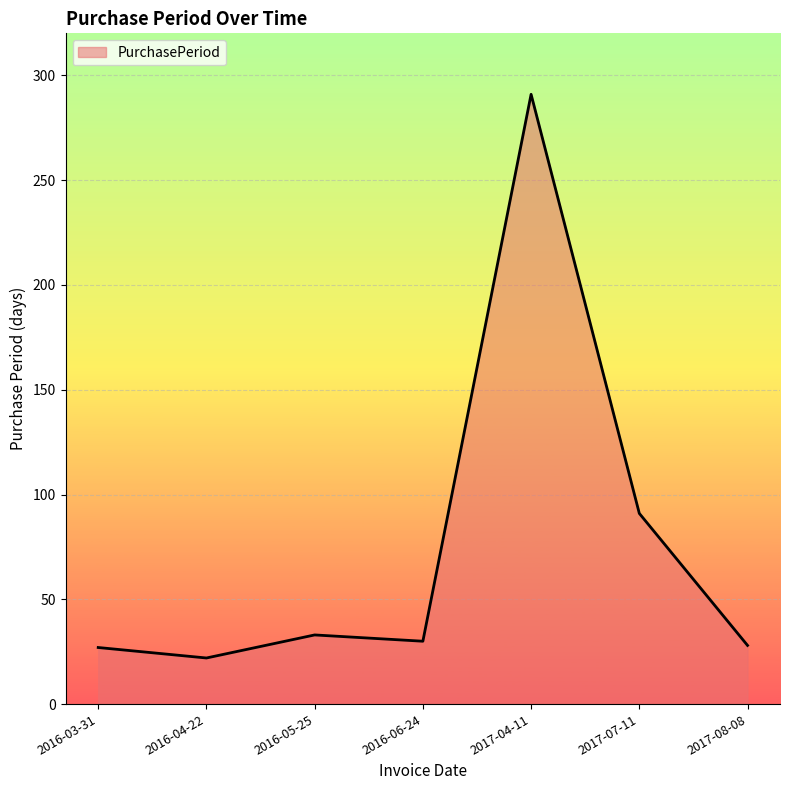

Between 2016-05-25 and 2016-04-22, which is larger?

2016-05-25